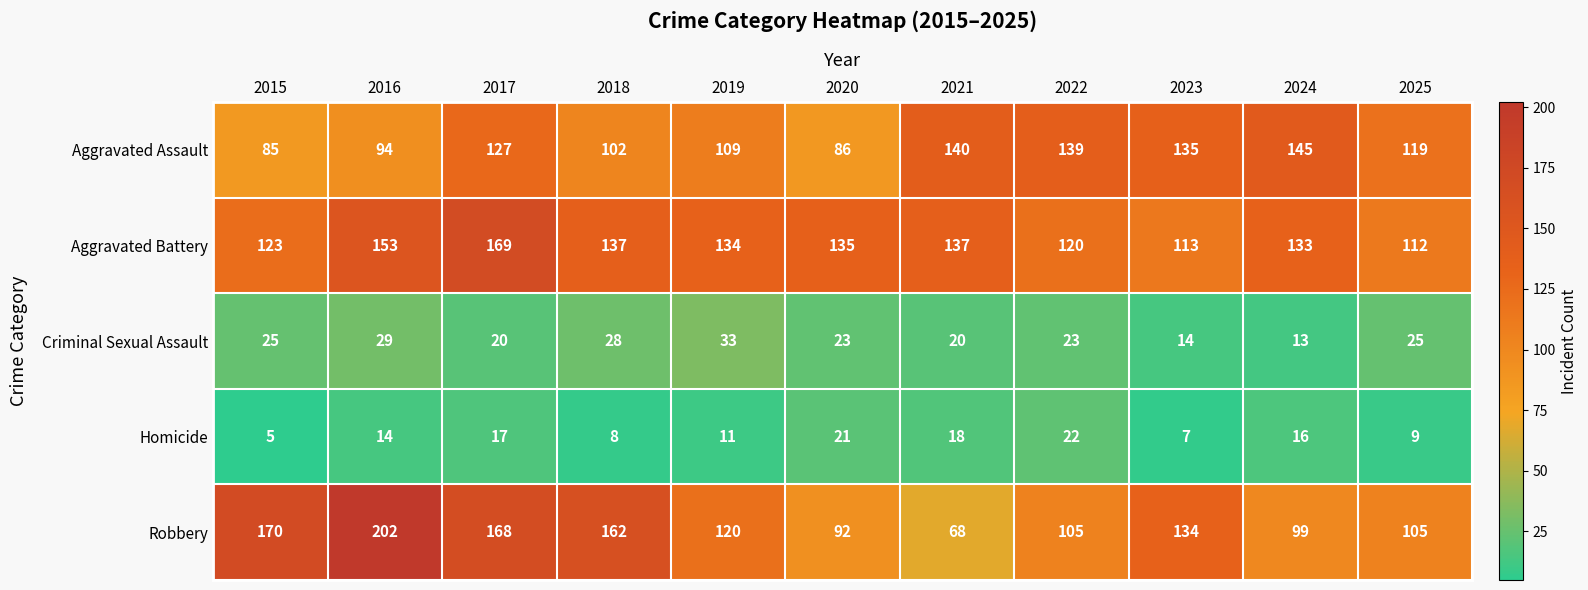

Read the Robbery value at 2019.

120